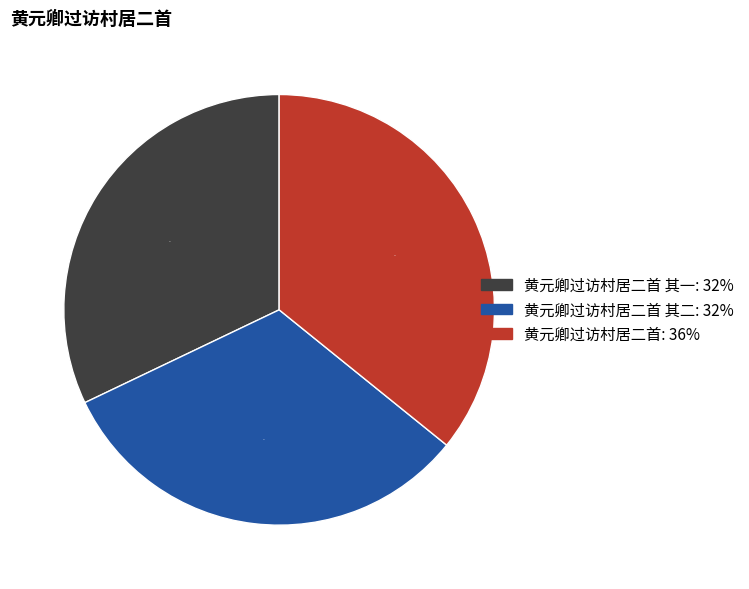

Count the number of slices in the pie.

3